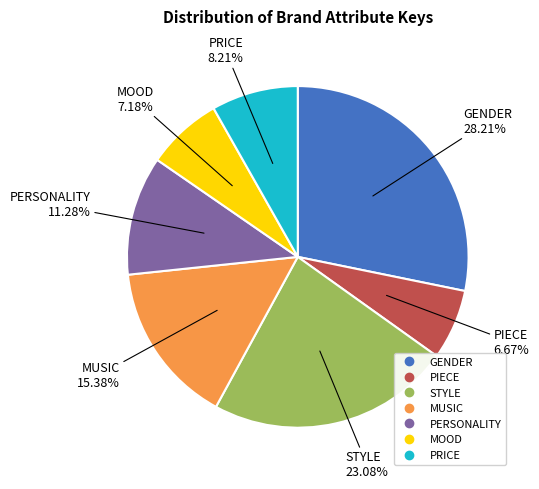

Between STYLE and PRICE, which is larger?

STYLE